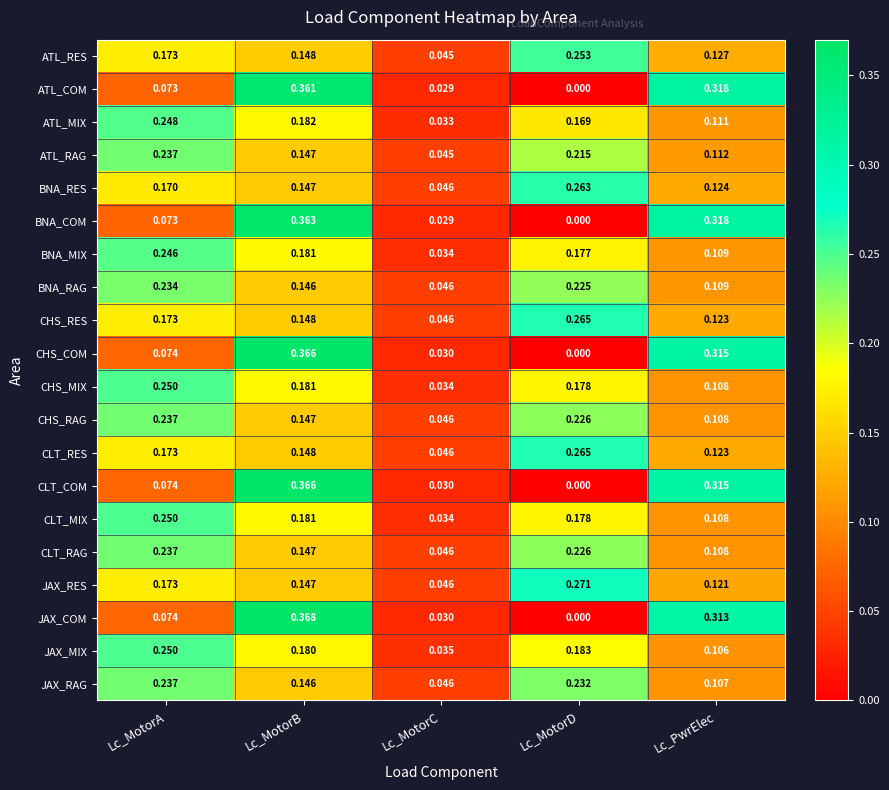

Which series has the largest range (max minus min)?

JAX_COM